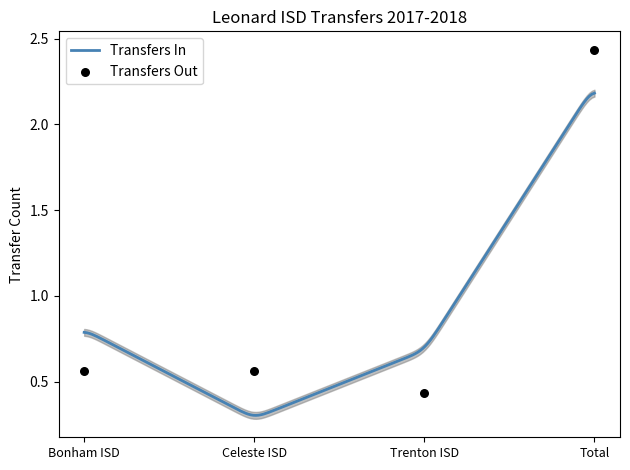

Which has a higher value, Celeste ISD or Total?

Total